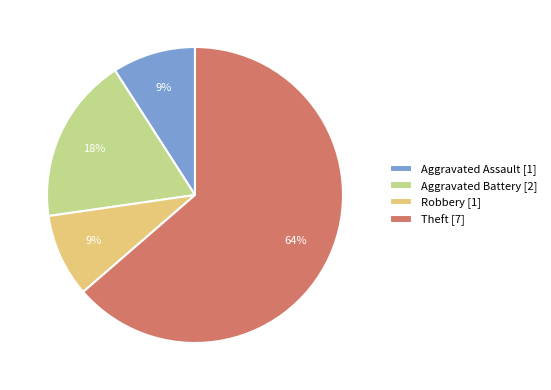

Approximately how many times larger is the value at Aggravated Battery [2] compared to Robbery [1]?

2.0